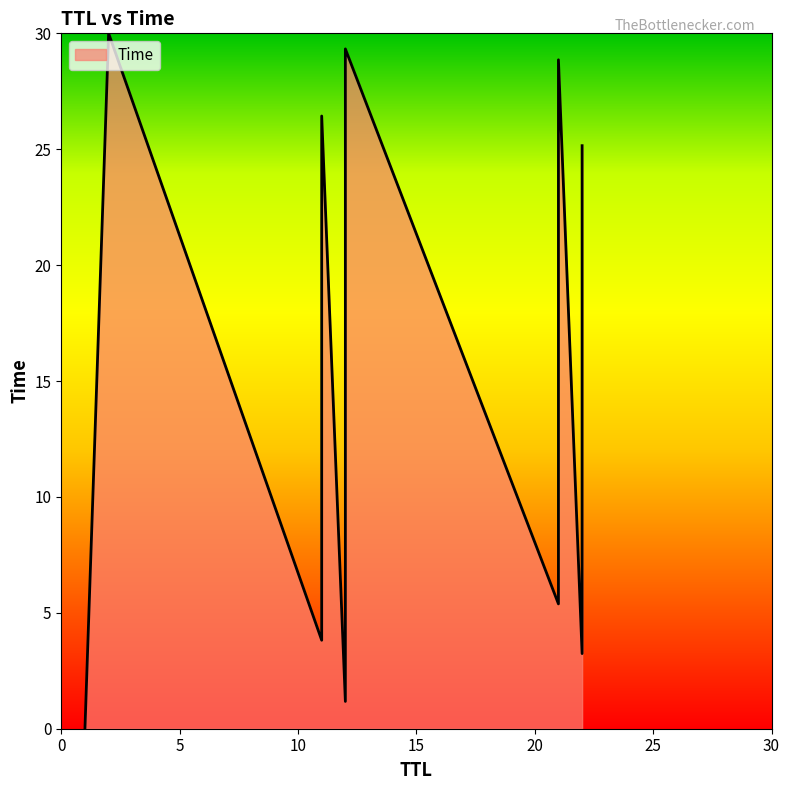

What value does the data have at 11?

26.4